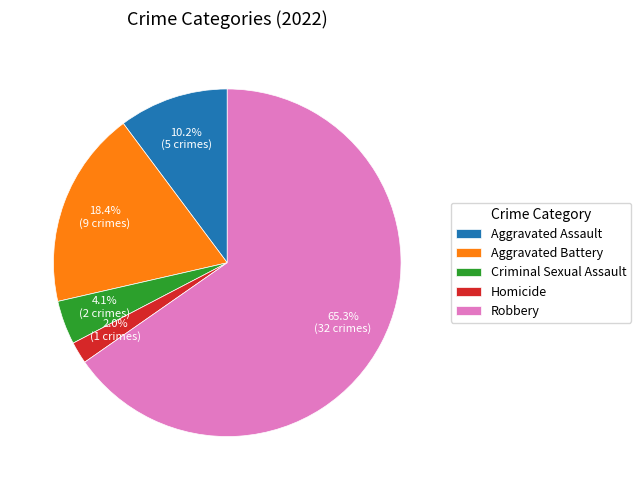

What is the total percentage of Aggravated Assault and Aggravated Battery?

28.6%